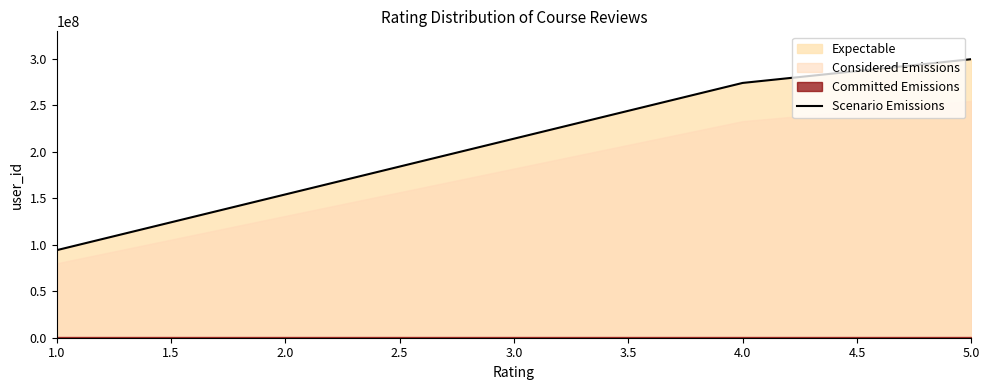

List the labels in order of Scenario Emissions value, smallest first.

1.0, 4.0, 5.0